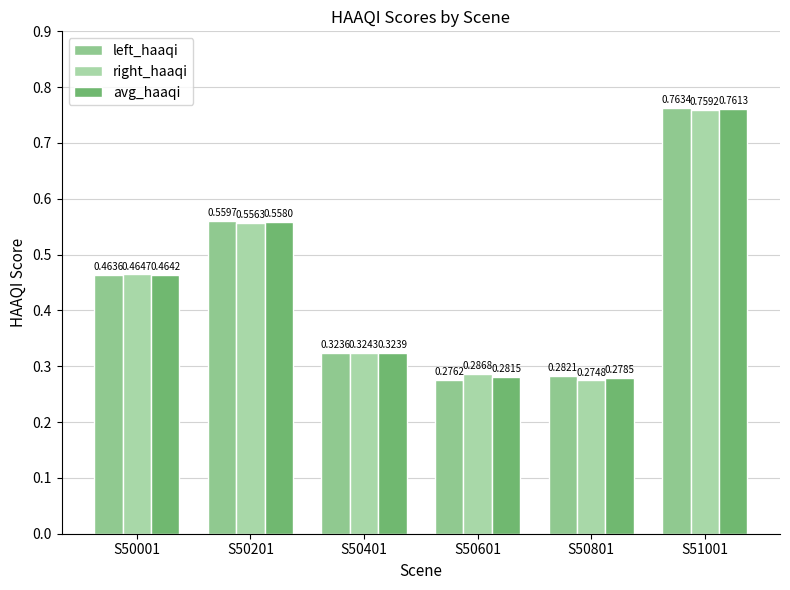

How many bars are there in each group?

3